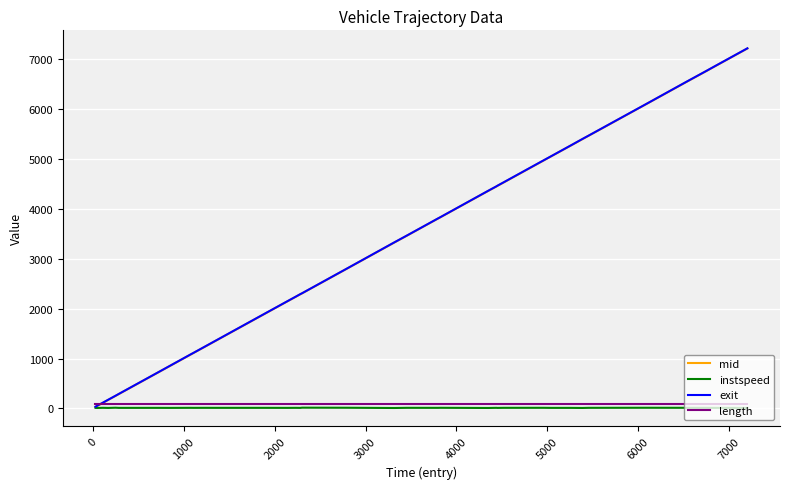

True or false: length and instspeed cross at least once.

False